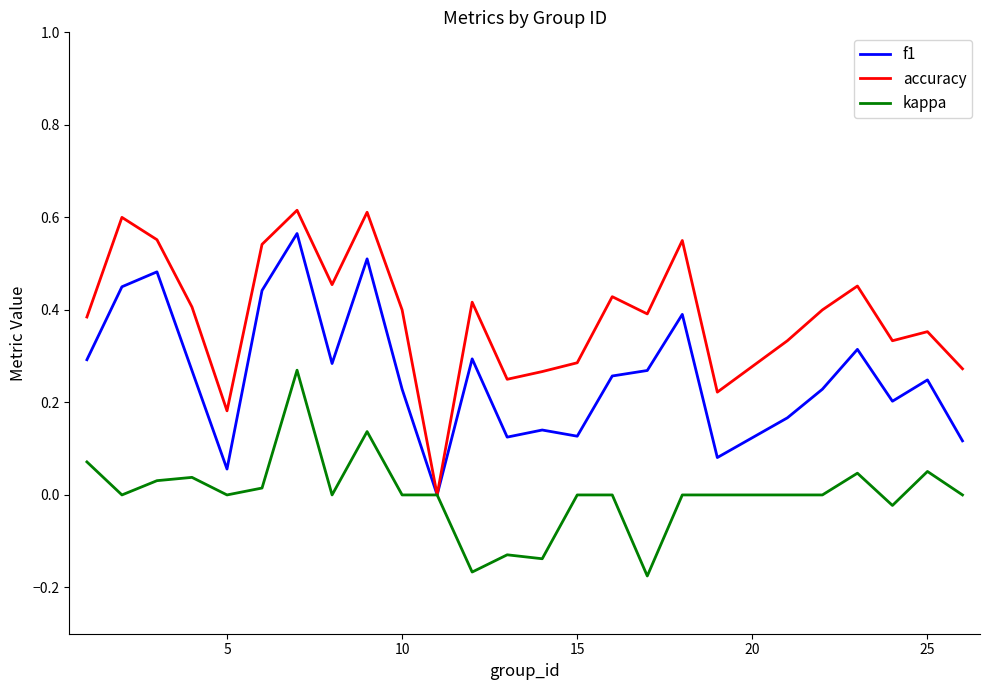

Which series has the largest total across all categories?

accuracy